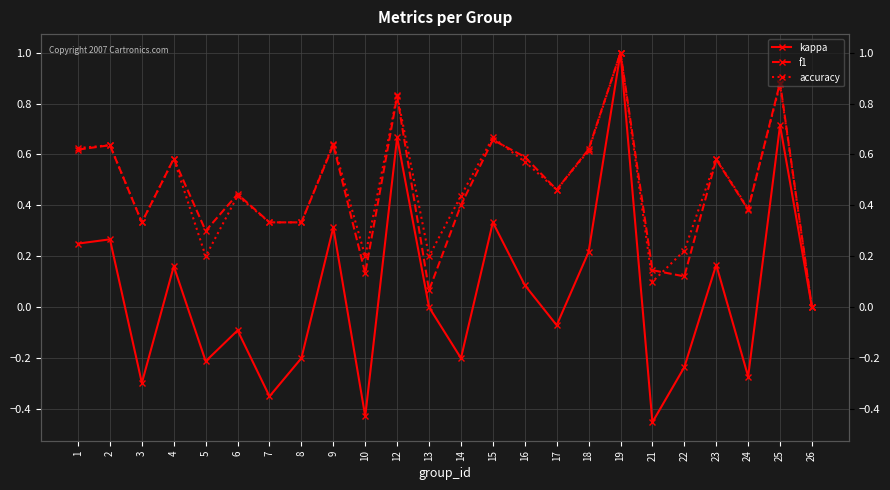

At which label is kappa closest to 0?

13